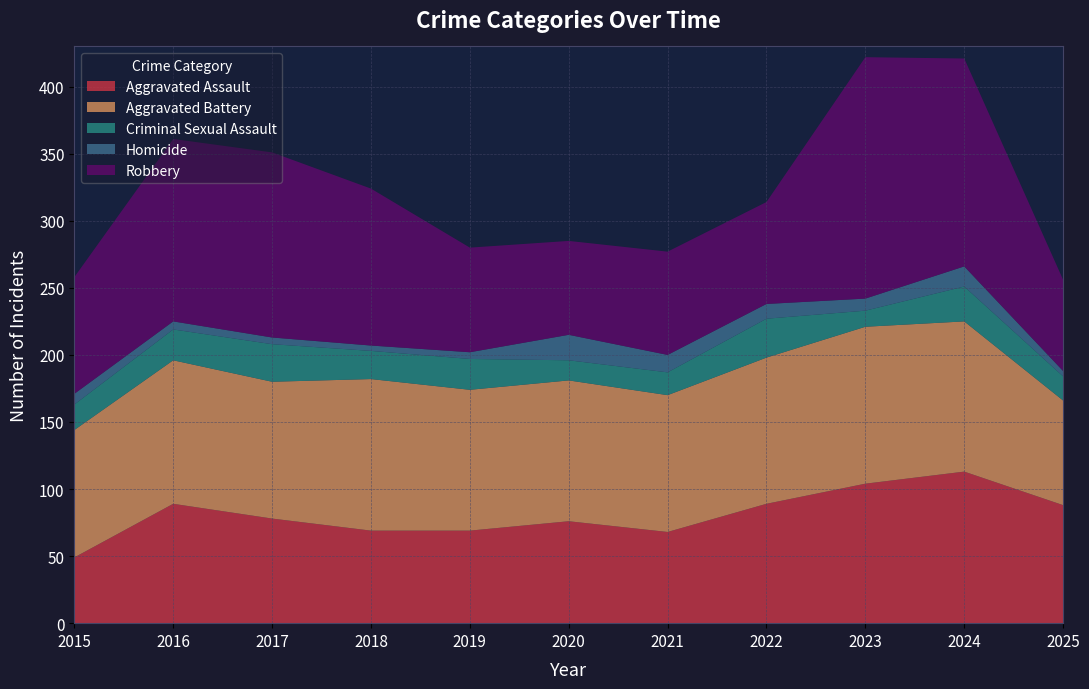

Reading left to right, what are all the values shown in this chart?

Aggravated Assault: 2015=49	2016=89	2017=78	2018=69	2019=69	2020=76	2021=68	2022=89	2023=104	2024=113	2025=88
Aggravated Battery: 2015=95	2016=107	2017=102	2018=113	2019=105	2020=105	2021=102	2022=109	2023=117	2024=112	2025=78
Criminal Sexual Assault: 2015=19	2016=23	2017=28	2018=21	2019=23	2020=15	2021=17	2022=29	2023=12	2024=26	2025=18
Homicide: 2015=8	2016=6	2017=5	2018=4	2019=5	2020=19	2021=13	2022=11	2023=9	2024=15	2025=4
Robbery: 2015=87	2016=136	2017=138	2018=117	2019=78	2020=70	2021=77	2022=76	2023=180	2024=155	2025=68